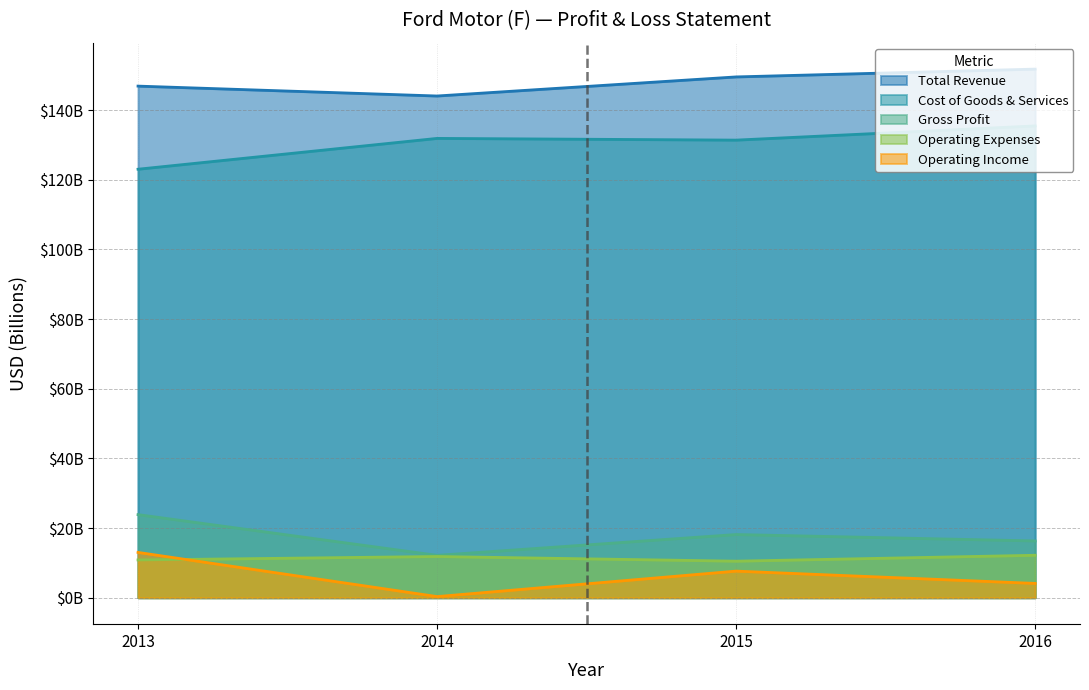

Which category has the lowest value in the Operating Expenses series?

2015